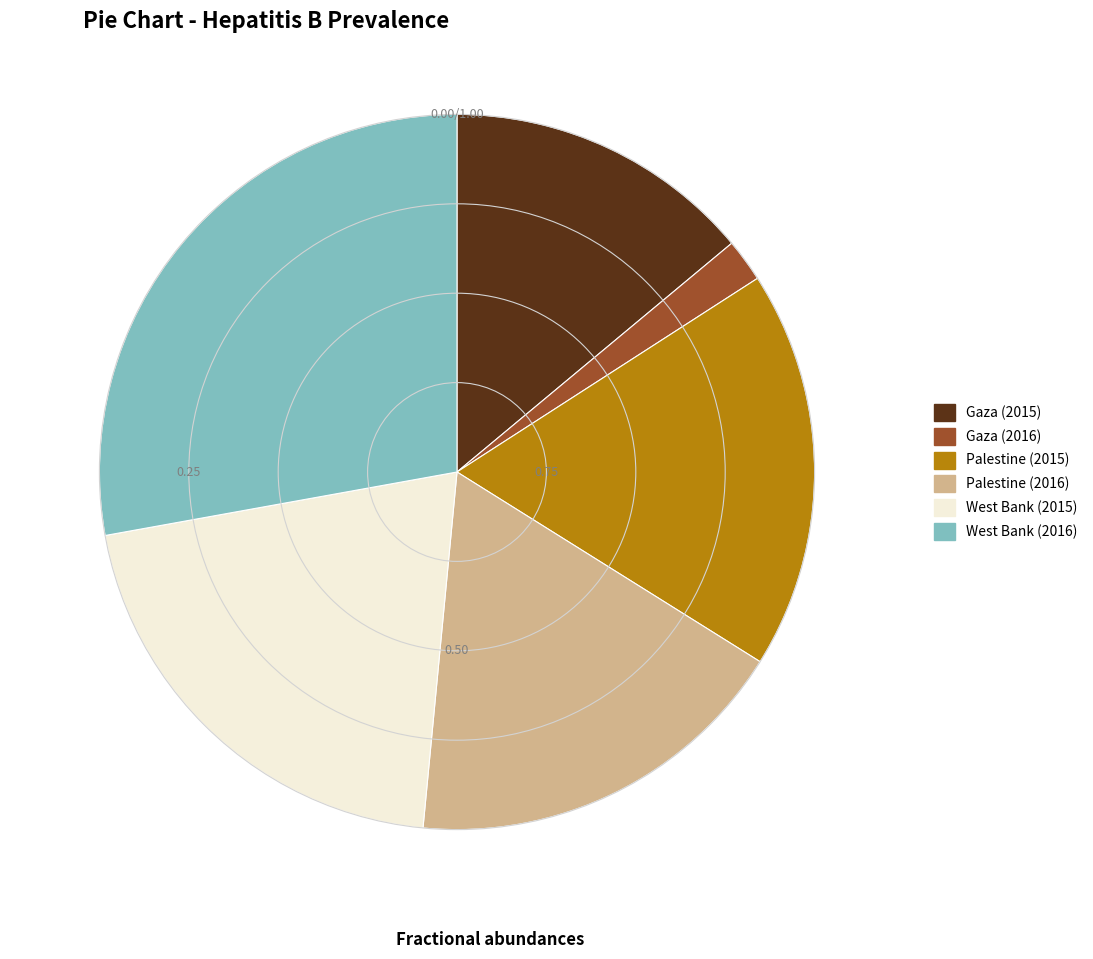

Combined, do Gaza (2016) and Palestine (2015) account for over 50%?

No